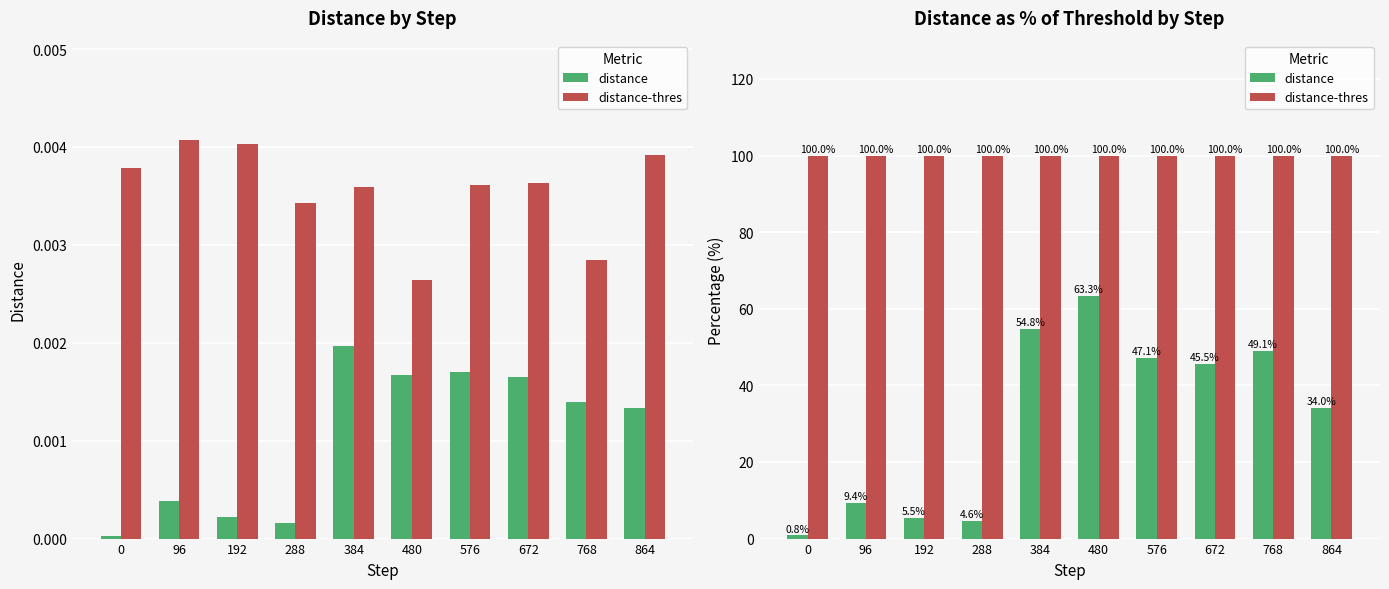

True or false: distance has a value of 51.7 at 864.

False